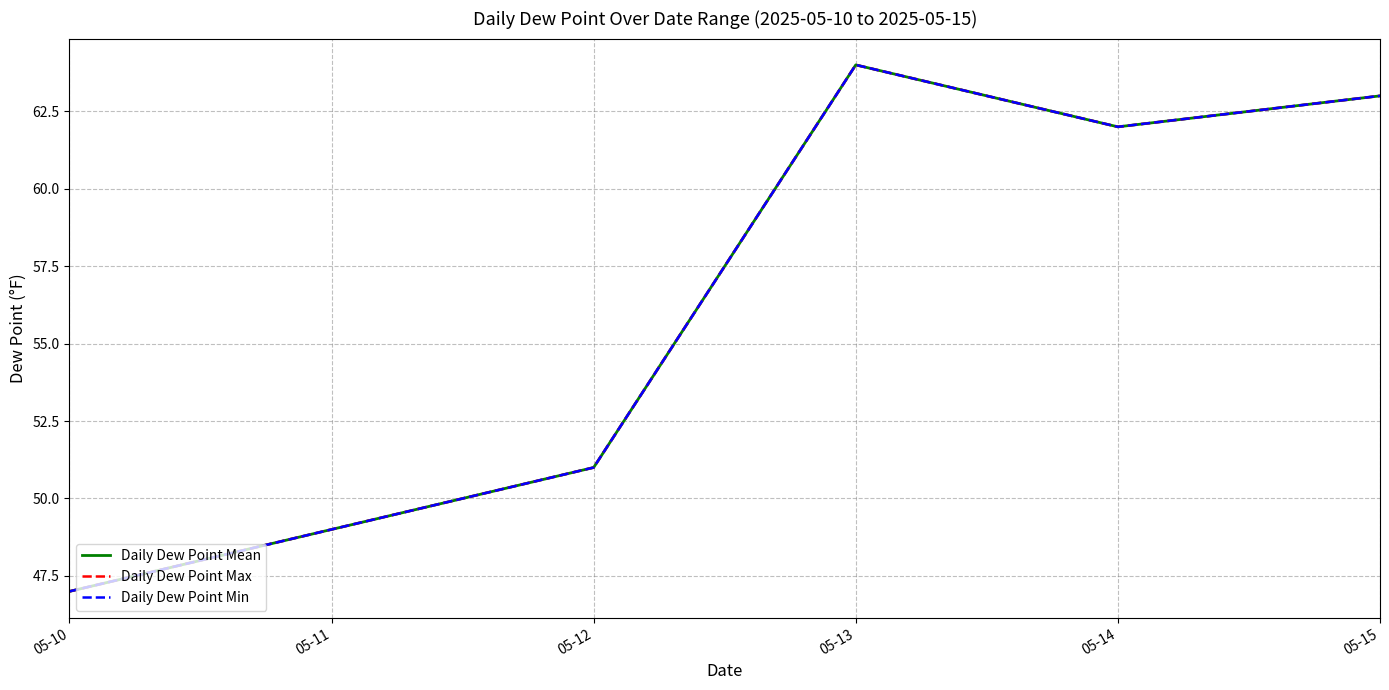

Is this an area chart (filled region under the line)?

No